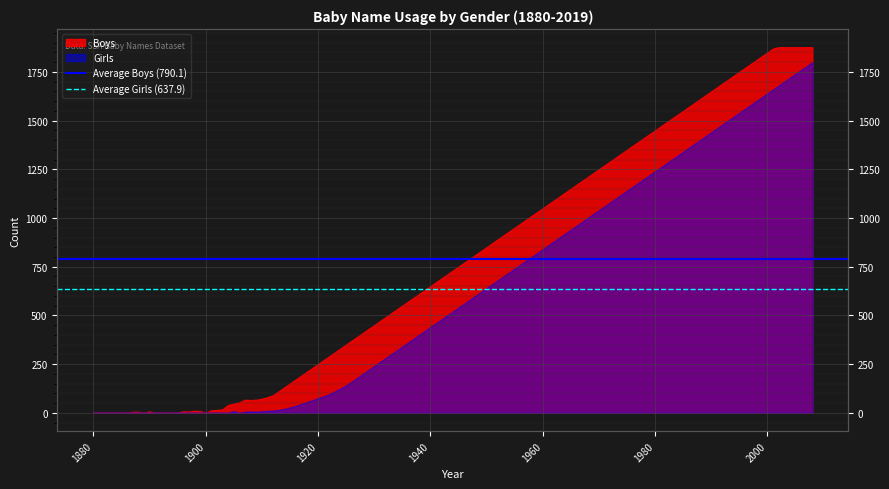

The value of Average Boys (790.1) at 1880 is 790.1. True or false?

True